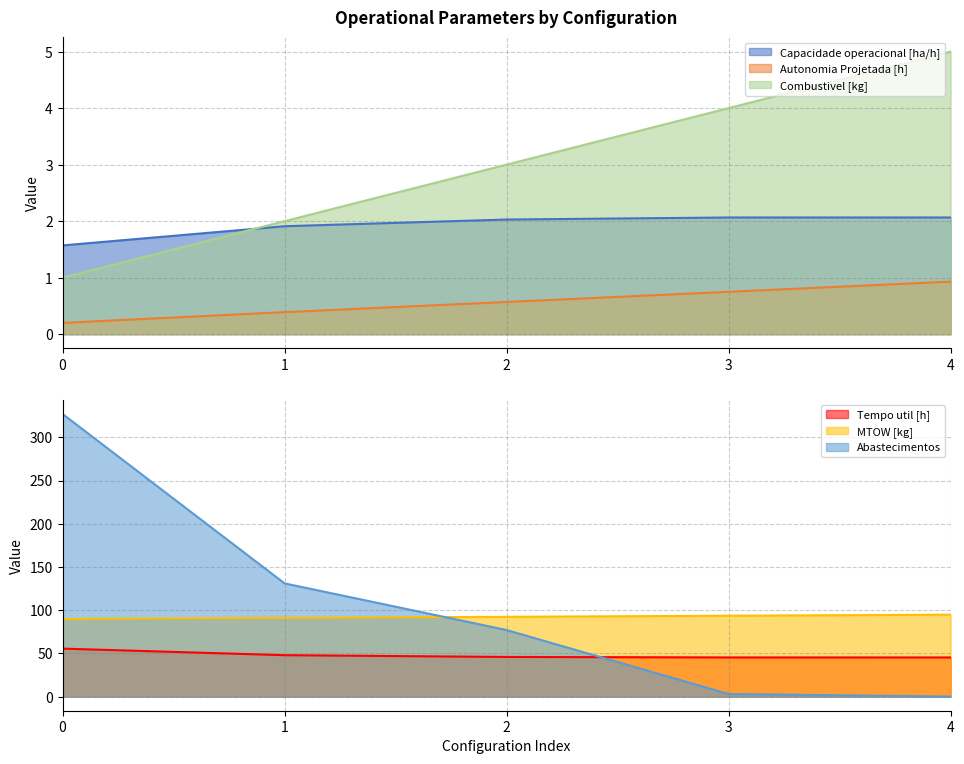

Rank the series at 1 from highest to lowest value.

Abastecimentos, MTOW [kg], Tempo util [h], Combustivel [kg], Capacidade operacional [ha/h], Autonomia Projetada [h]